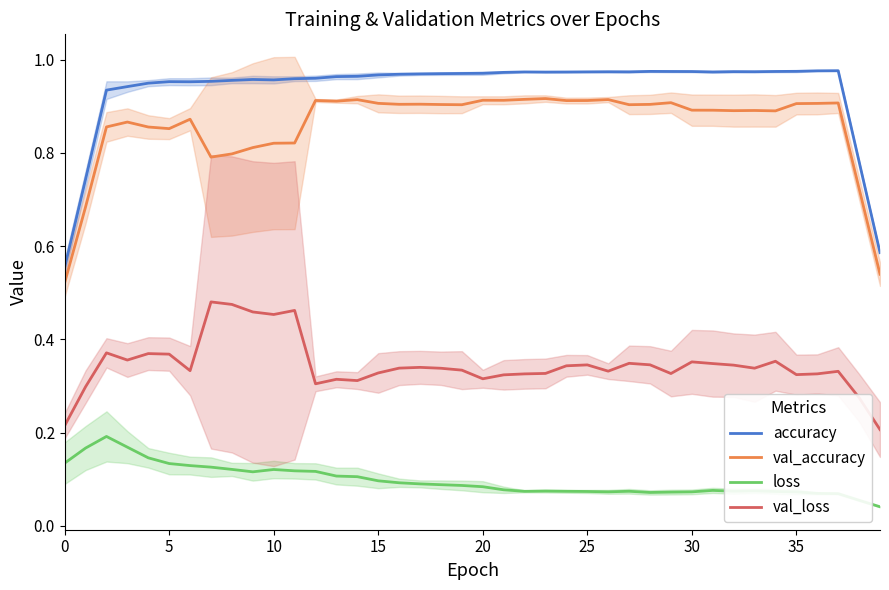

True or false: val_accuracy has more than 0 points higher than both neighbors.

True